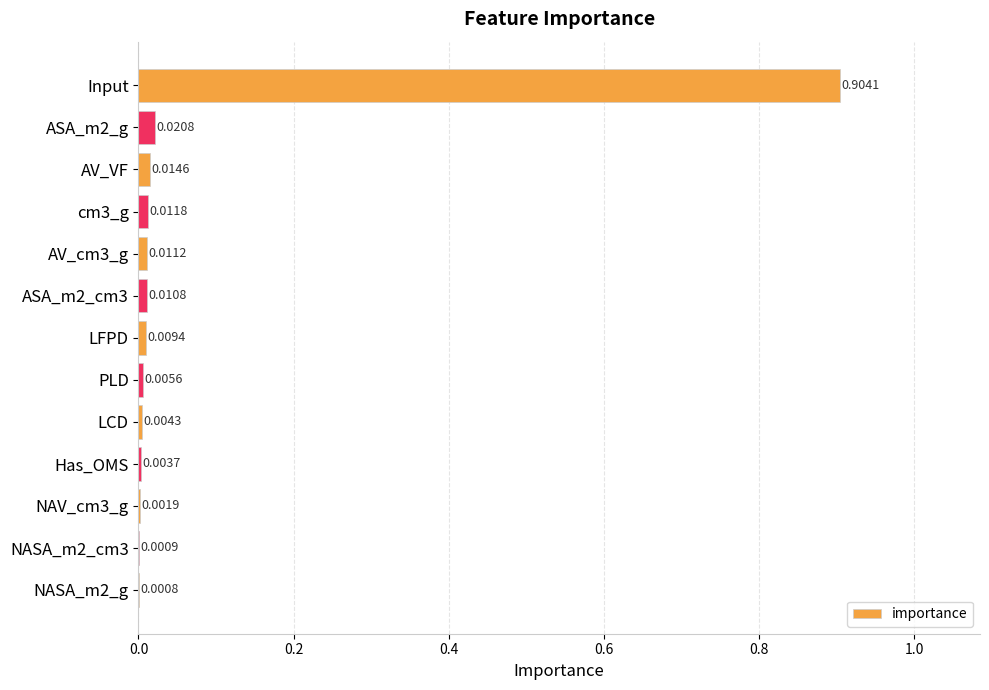

At which category does the chart reach its peak across all series?

Input